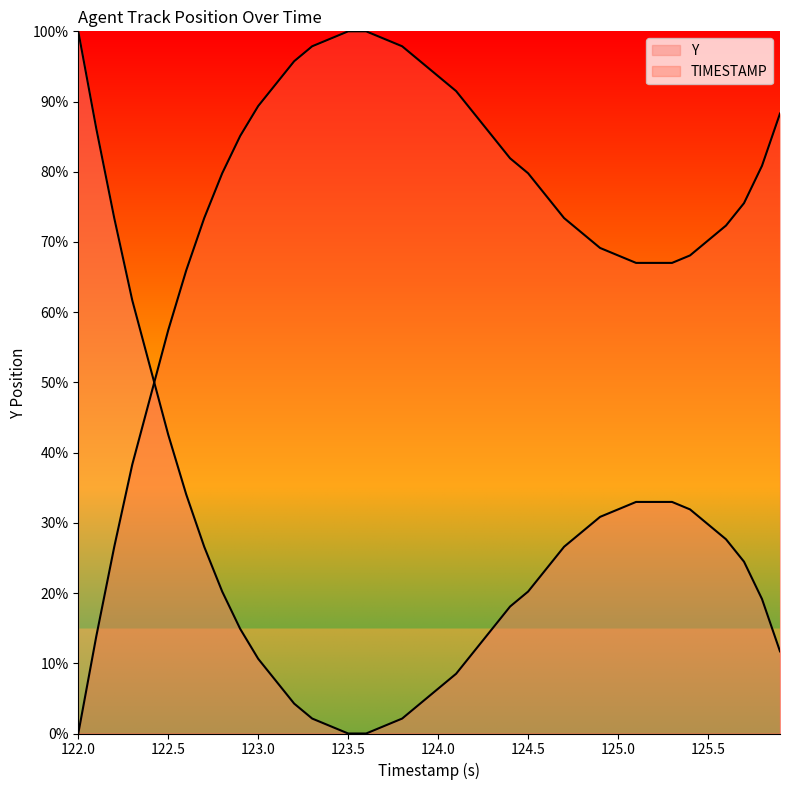

How many lines are shown in the chart?

2